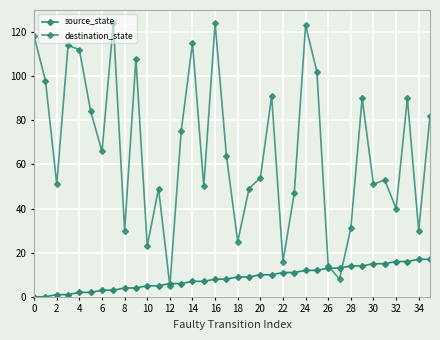

True or false: source_state has more than 0 points higher than both neighbors.

False